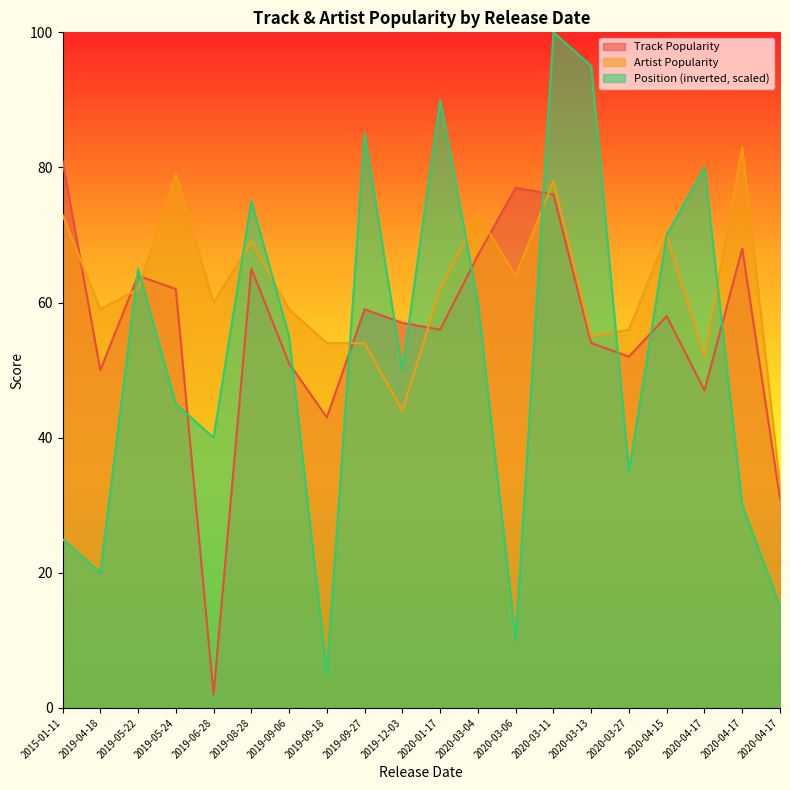

How many data points in Artist Popularity are less than 62?

10